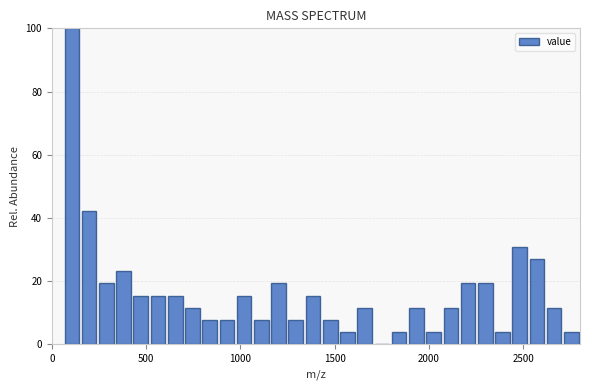

Around what value on the x-axis is the tallest bar? Give the approximate position of its centre, as read against the axis.

100